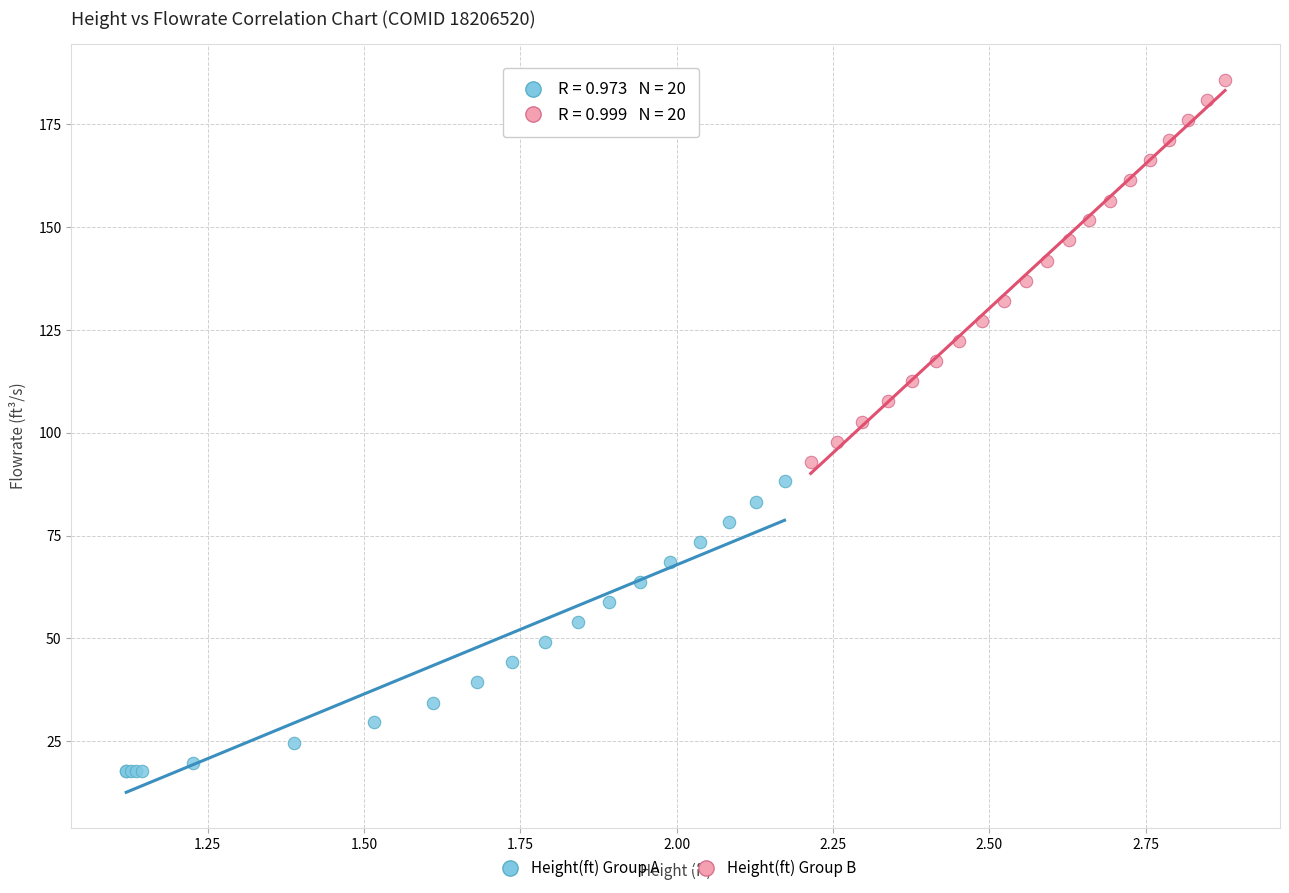

Which series reaches the minimum Y coordinate?

Height(ft) Group A